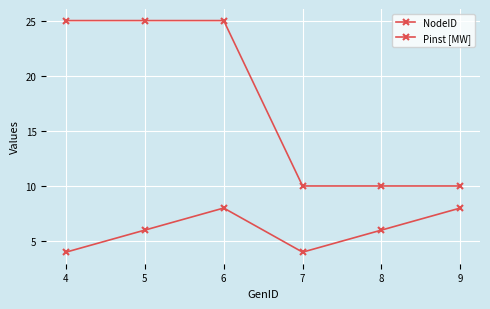

Count the number of data series in this chart.

2